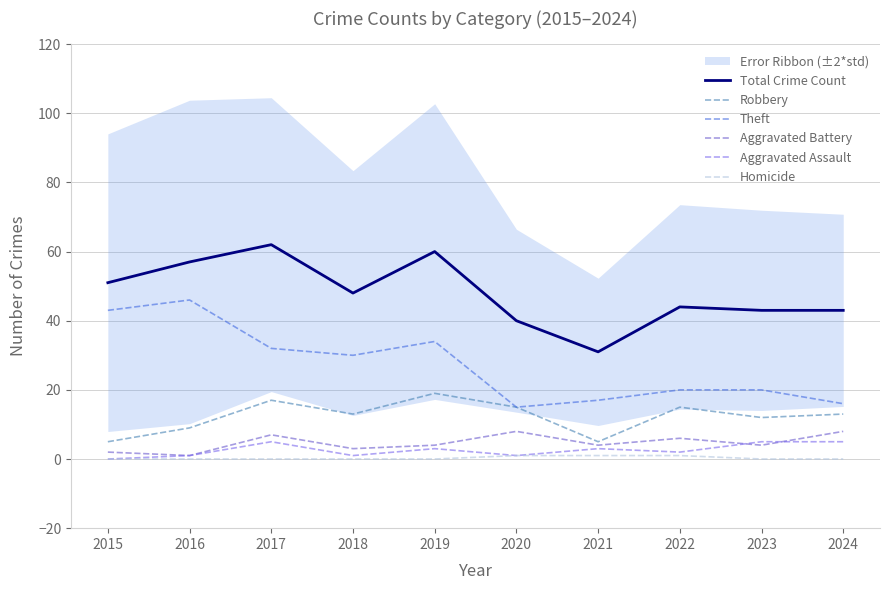

What is the value of the Theft point at the 10th from the left?

16